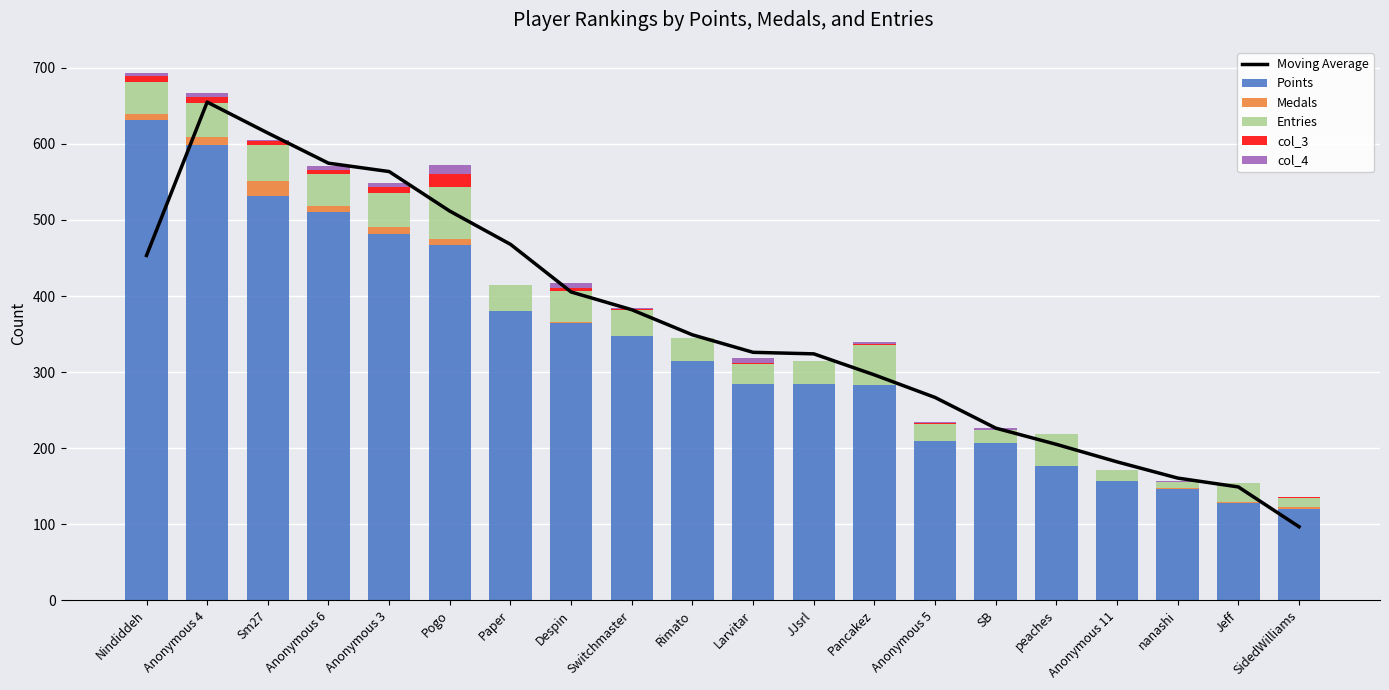

Rank the categories by Medals value from lowest to highest.

Paper, Switchmaster, Rimato, Larvitar, JJsrl, Pancakez, Anonymous 5, SB, peaches, Anonymous 11, nanashi, Jeff, Despin, SidedWilliams, Nindiddeh, Anonymous 6, Pogo, Anonymous 3, Anonymous 4, Sm27